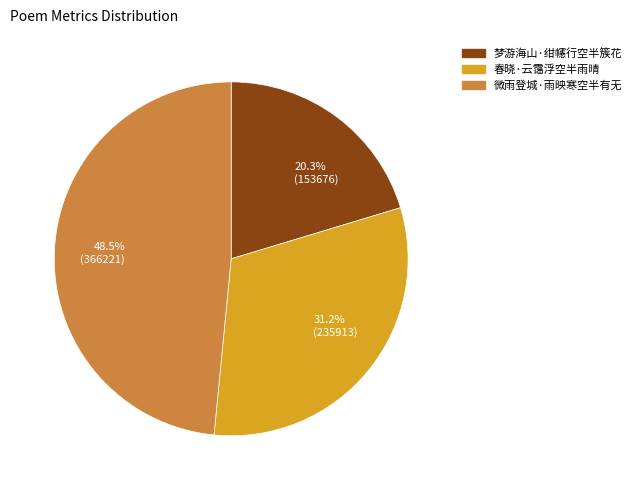

Is 微雨登城·雨映寒空半有无 the majority of the pie?

No